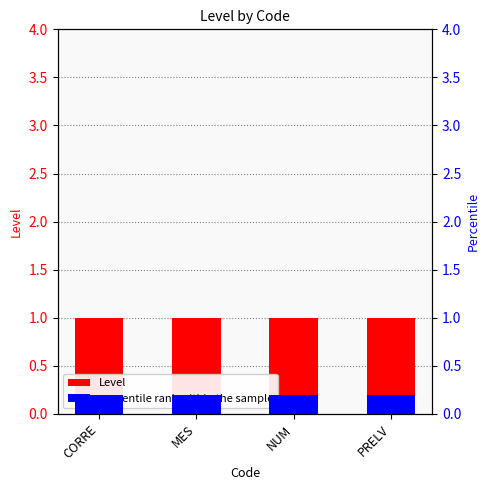

True or false: Level has a value of 0.2 at MES.

False